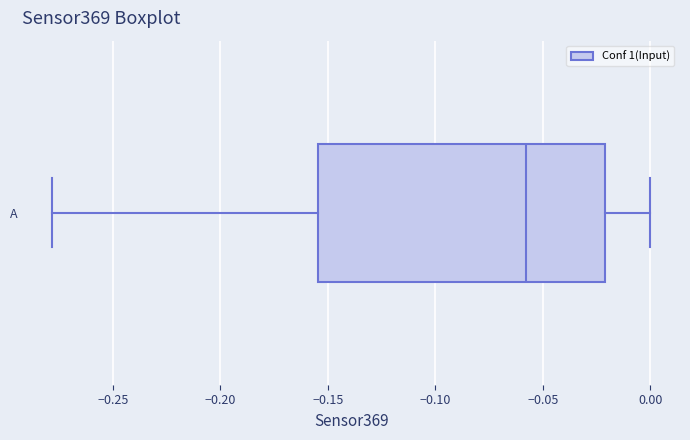

Read this box plot against the x-axis: the position of the median line, the range covered by the box, and the ends of both whiskers. The values are not printed on the chart, so give them approximately, as read against the axis.

median -0.060, box -0.155 to -0.020, whiskers -0.280 to 0.000